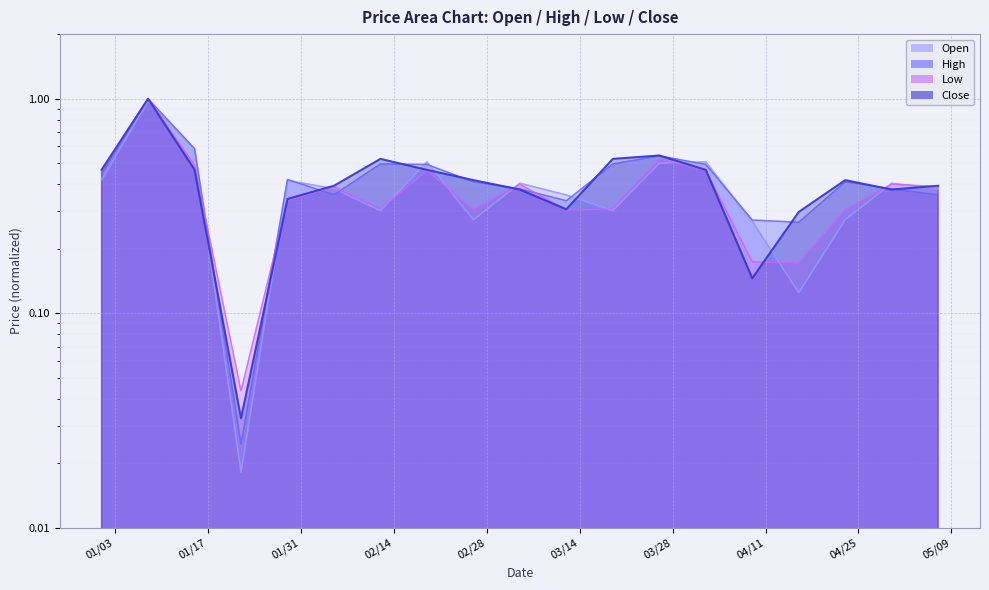

What is the total value across all series at 2023-04-09?

0.9